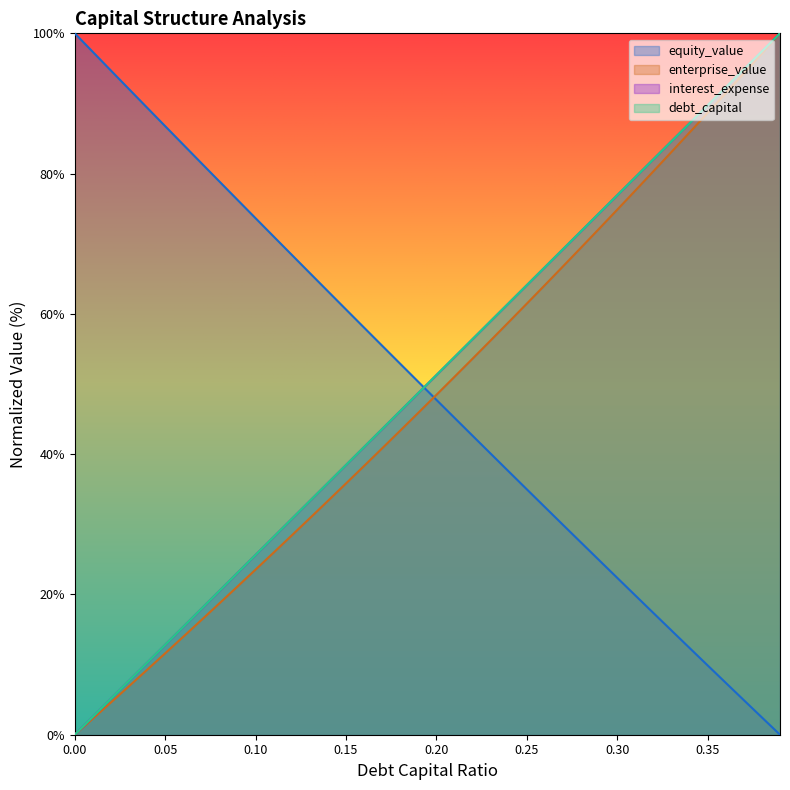

What is the difference between the equity_value values at 0.3 and 0.31?

2.5